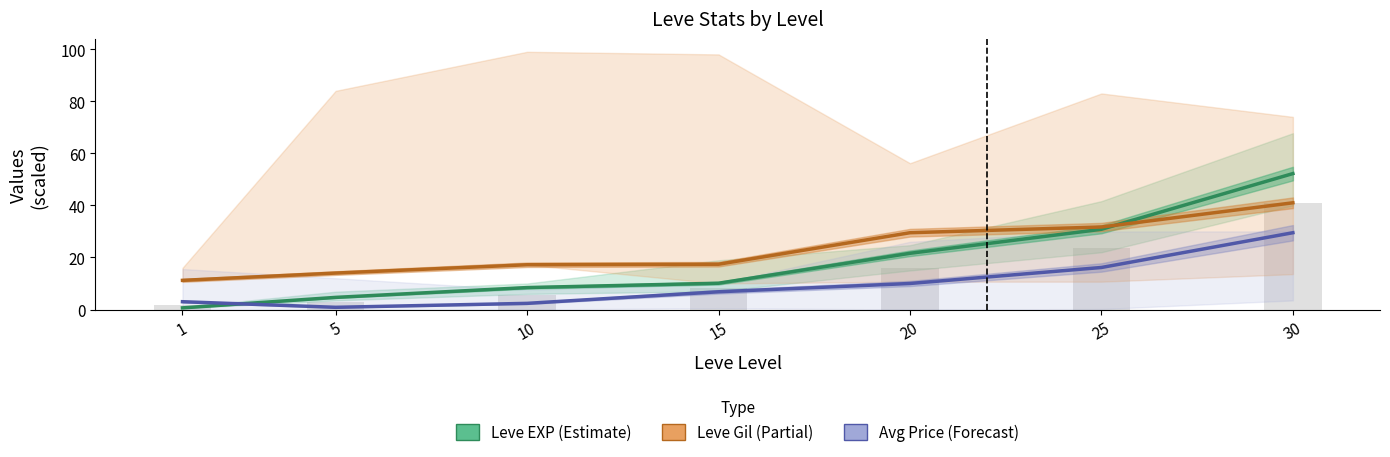

What value does the Leve Gil (×10) series have at 30?

41.0